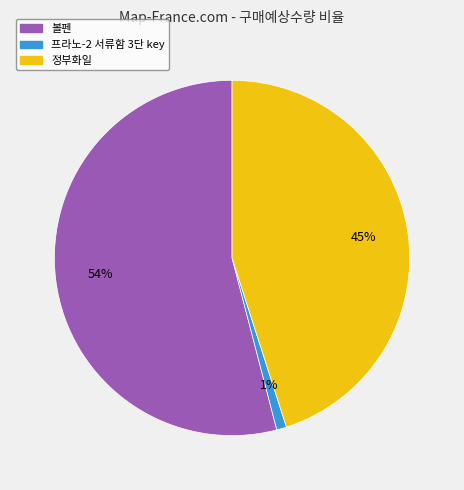

Is there a majority slice in this chart?

Yes